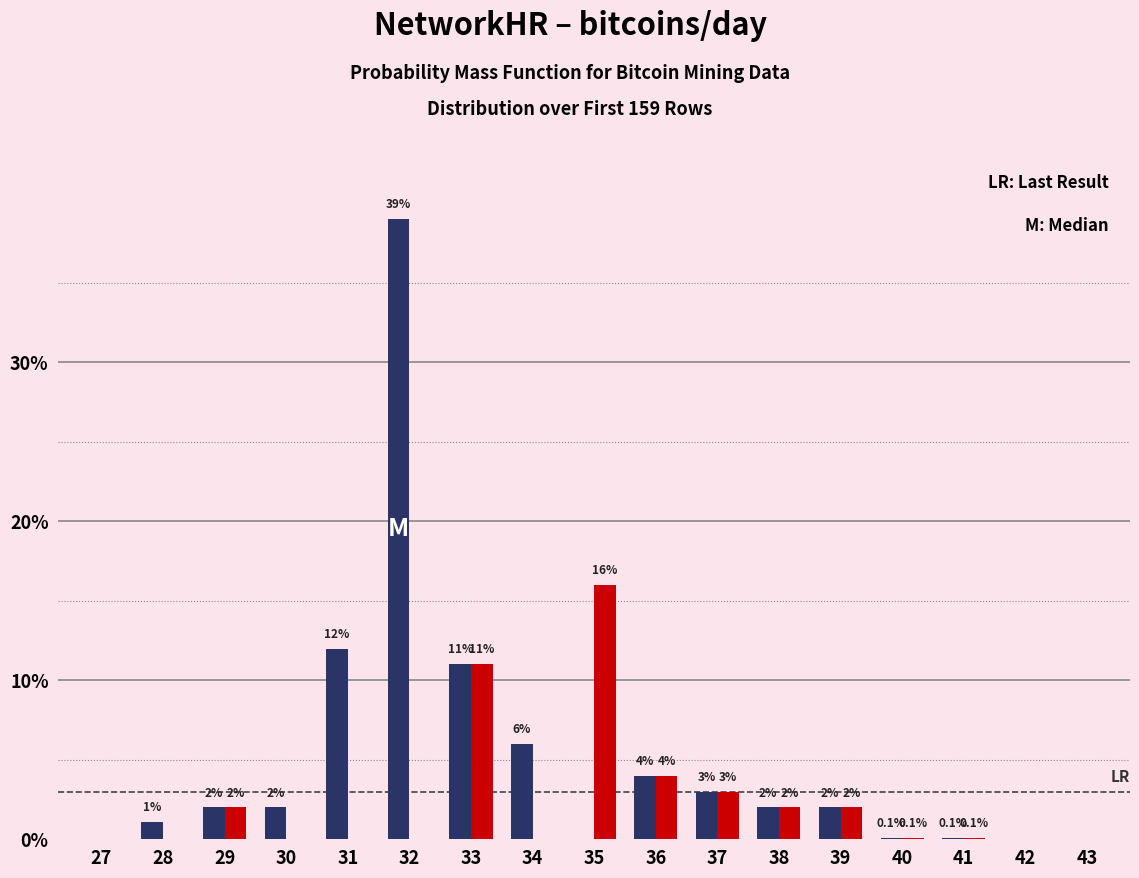

What is the total value across all series at 33?

22.0